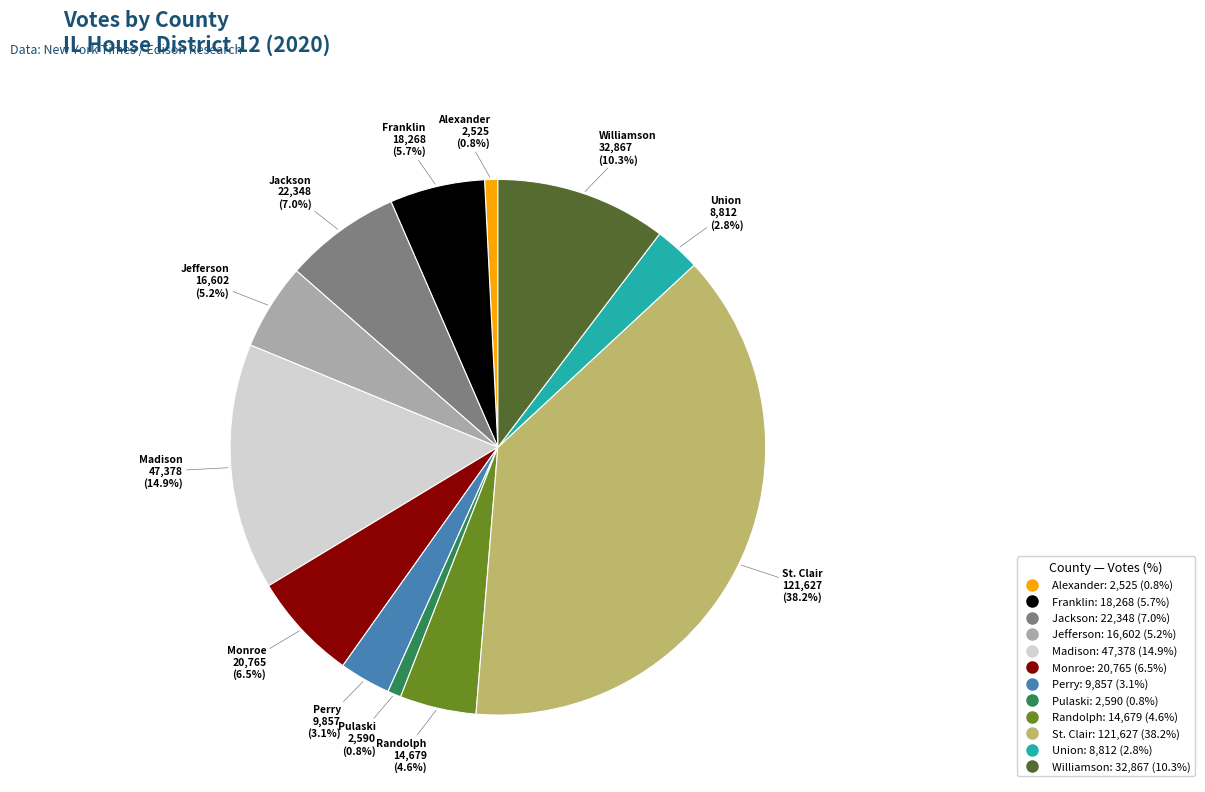

To the nearest percent, what is the difference between the largest and smallest slice percentages?

37%